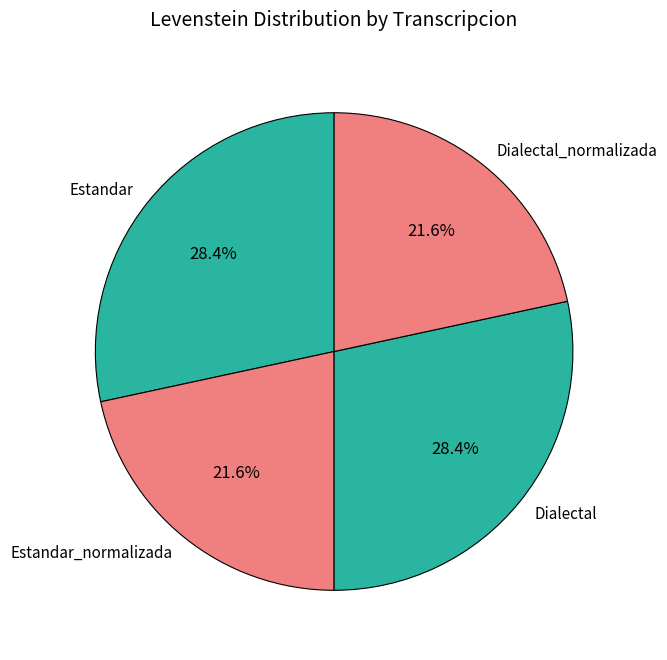

To the nearest percent, what is the combined percentage of Estandar_normalizada and Dialectal?

50%